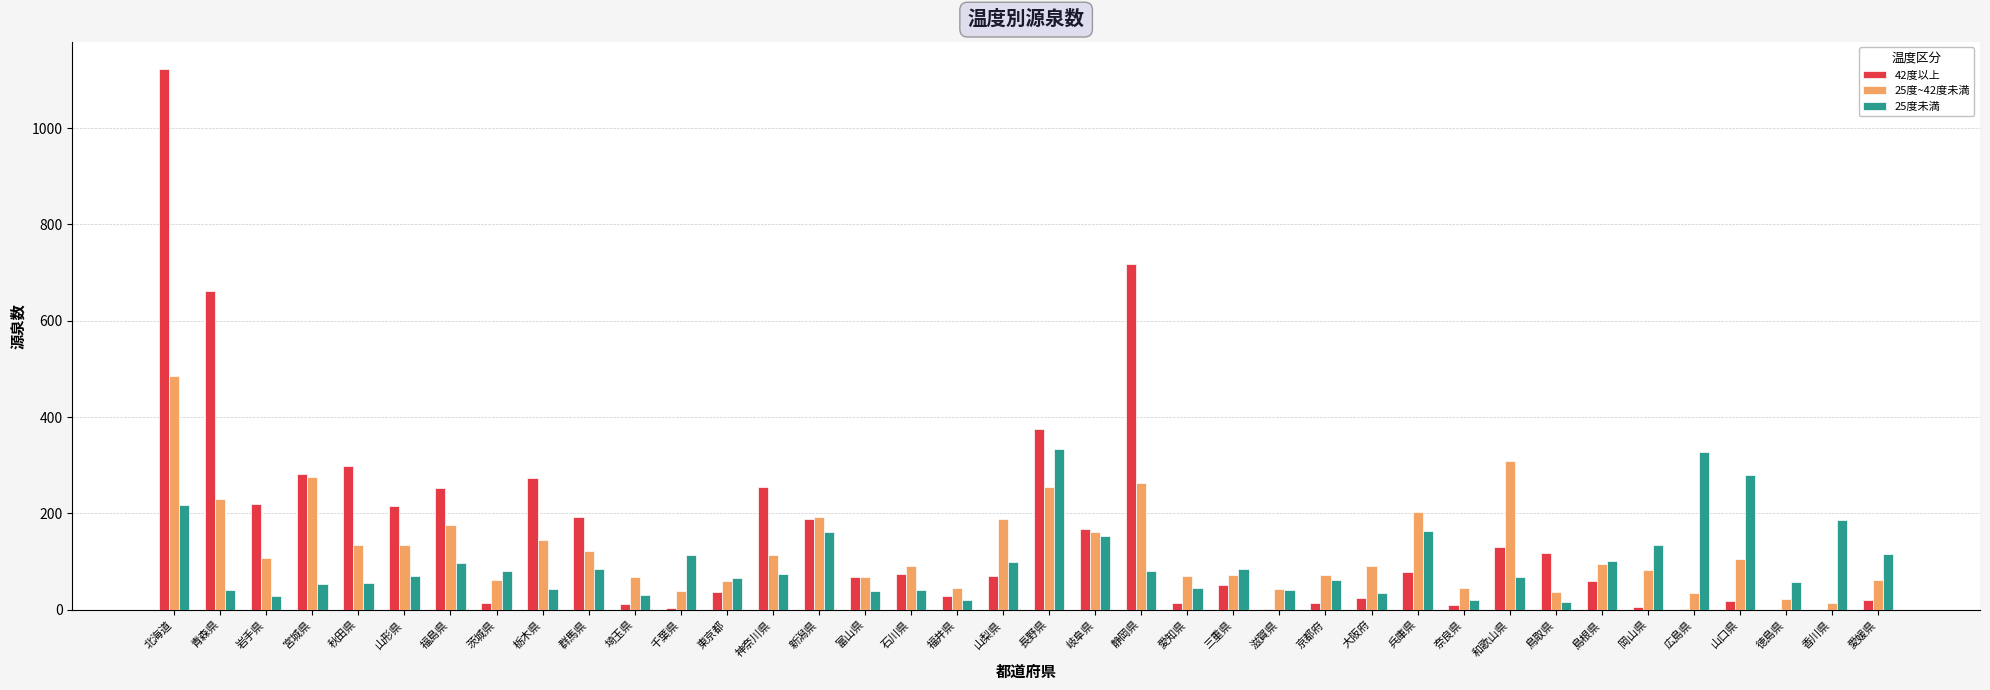

How many data points does each series have?

38